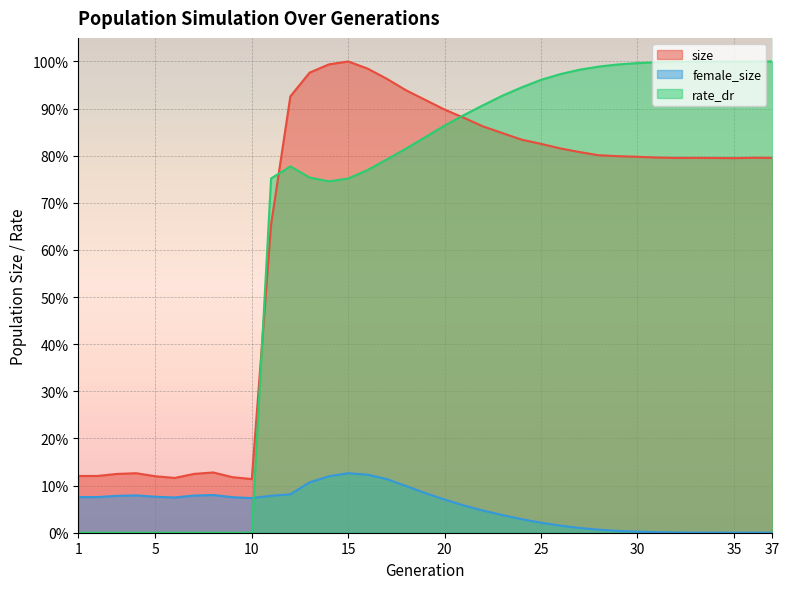

Reading right to left, what are all the values shown in this chart?

size: 37=0.8	36=0.8	35=0.8	34=0.8	33=0.8	32=0.8	31=0.8	30=0.8	29=0.8	28=0.8	27=0.8	26=0.8	25=0.8	24=0.8	23=0.8	22=0.9	21=0.9	20=0.9	19=0.9	18=0.9	17=1.0	16=1.0	15=1.0	14=1.0	13=1.0	12=0.9	11=0.7	10=0.1	9=0.1	8=0.1	7=0.1	6=0.1	5=0.1	4=0.1	3=0.1	2=0.1	1=0.1
female_size: 37=0.0	36=0.0	35=0.0	34=0.0	33=0.0	32=0.0	31=0.0	30=0.0	29=0.0	28=0.0	27=0.0	26=0.0	25=0.0	24=0.0	23=0.0	22=0.0	21=0.1	20=0.1	19=0.1	18=0.1	17=0.1	16=0.1	15=0.1	14=0.1	13=0.1	12=0.1	11=0.1	10=0.1	9=0.1	8=0.1	7=0.1	6=0.1	5=0.1	4=0.1	3=0.1	2=0.1	1=0.1
rate_dr: 37=1.0	36=1.0	35=1.0	34=1.0	33=1.0	32=1.0	31=1.0	30=1.0	29=1.0	28=1.0	27=1.0	26=1.0	25=1.0	24=0.9	23=0.9	22=0.9	21=0.9	20=0.9	19=0.8	18=0.8	17=0.8	16=0.8	15=0.8	14=0.7	13=0.8	12=0.8	11=0.8	10=0.0	9=0.0	8=0.0	7=0.0	6=0.0	5=0.0	4=0.0	3=0.0	2=0.0	1=0.0